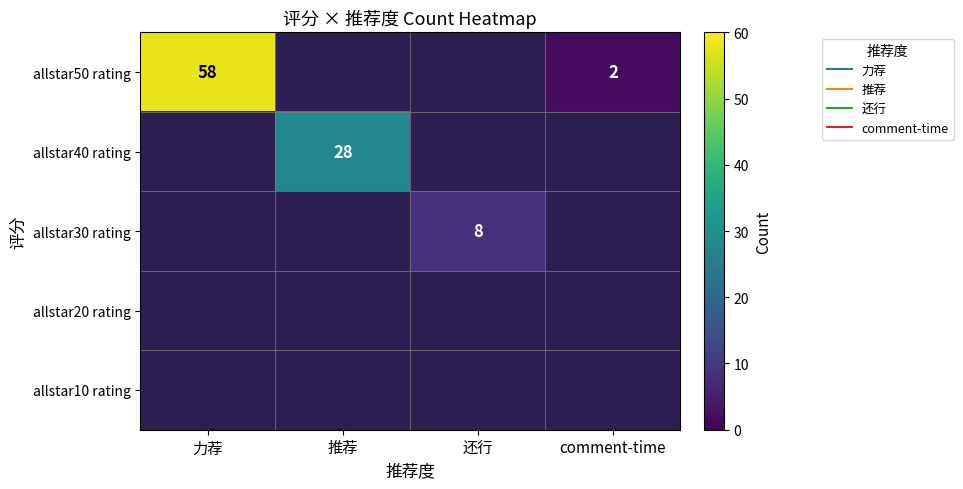

At which category does the chart reach its peak across all series?

力荐